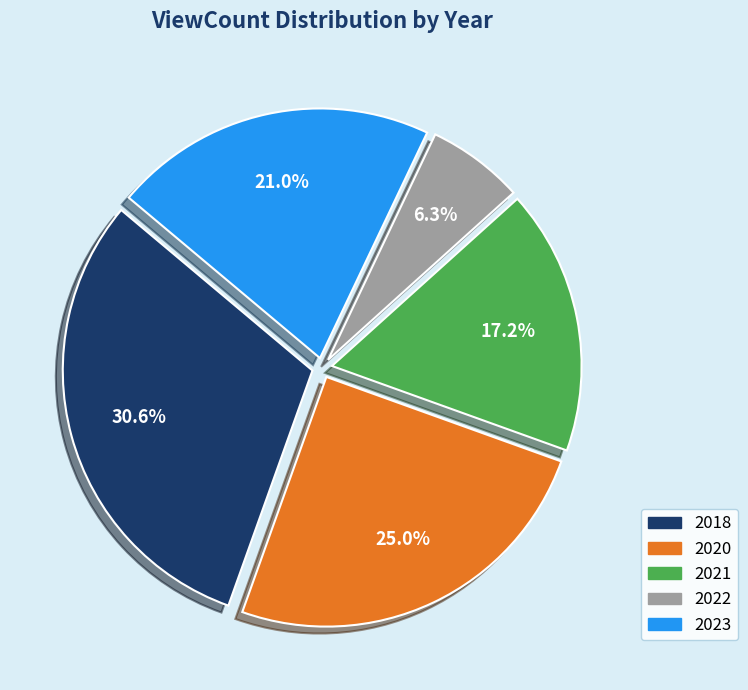

Does any single category account for the majority?

No